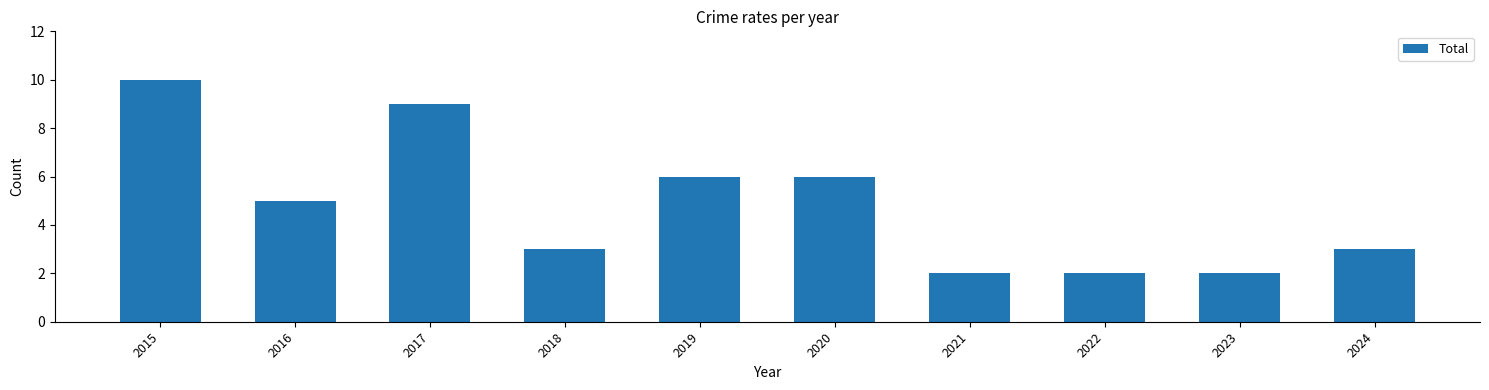

How many values are between 2 and 6?

8